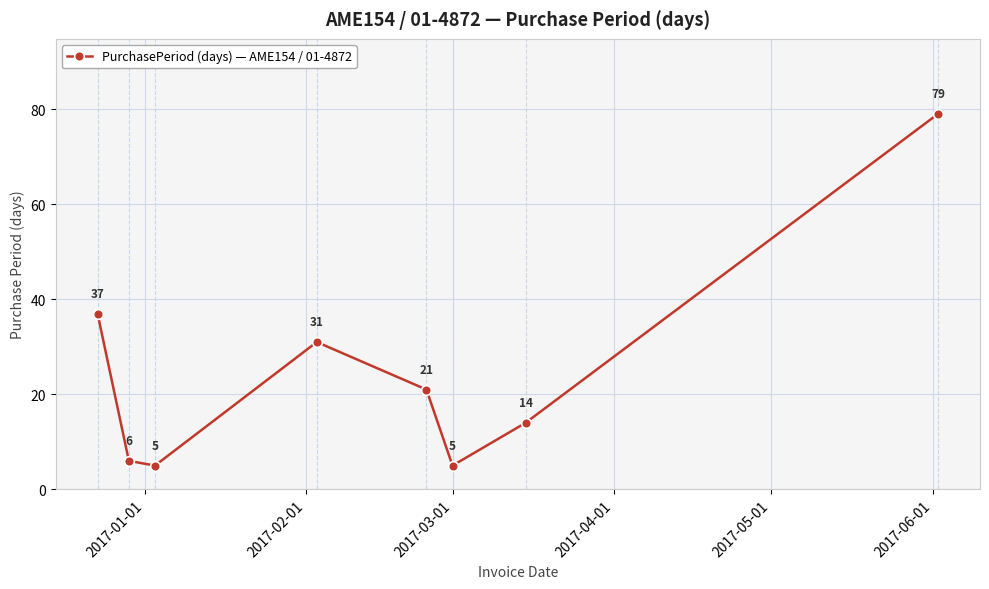

What is the average value?

25